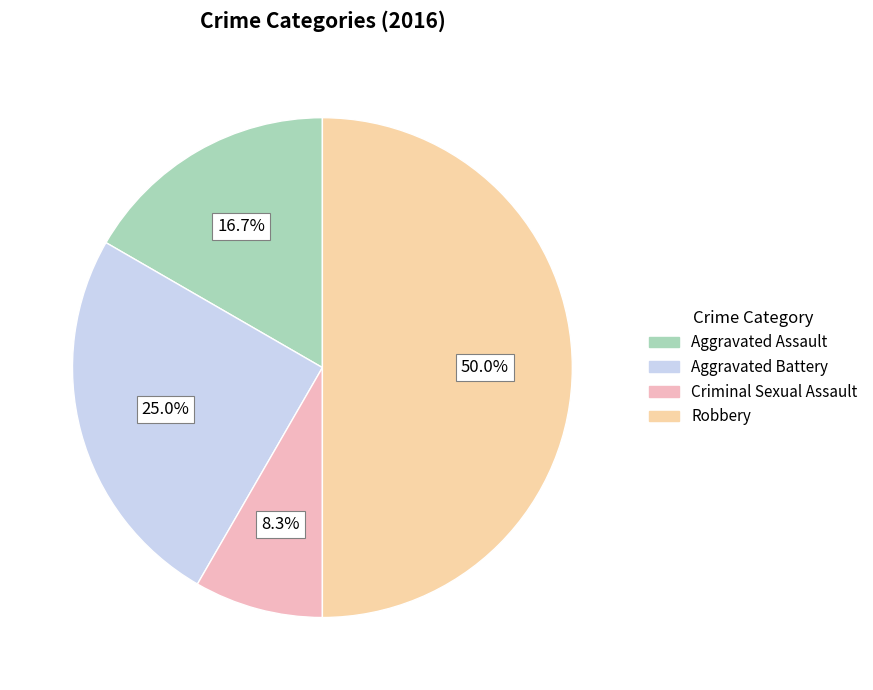

To the nearest percent, what portion does Robbery represent?

50%